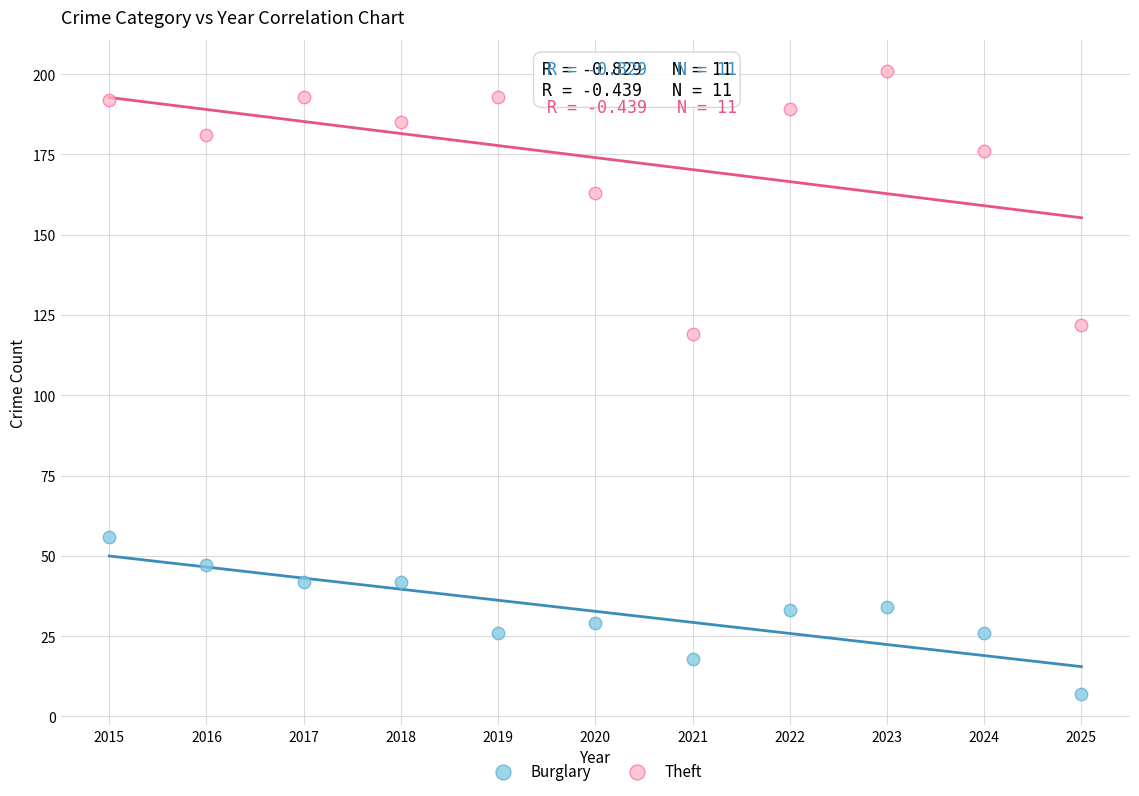

Which series contains the lowest Y value?

Burglary